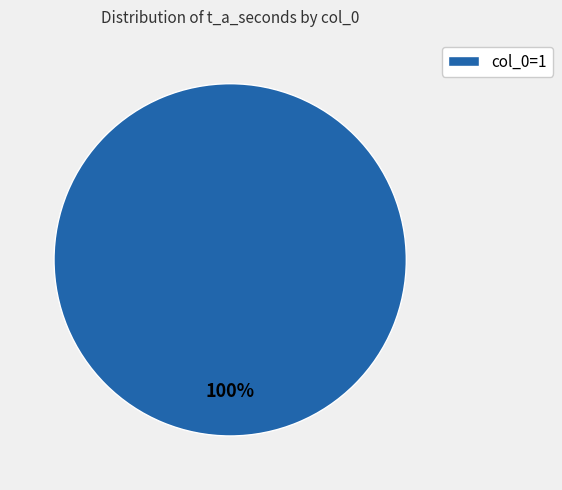

Is it true that col_0=1 is 93% of the pie?

False